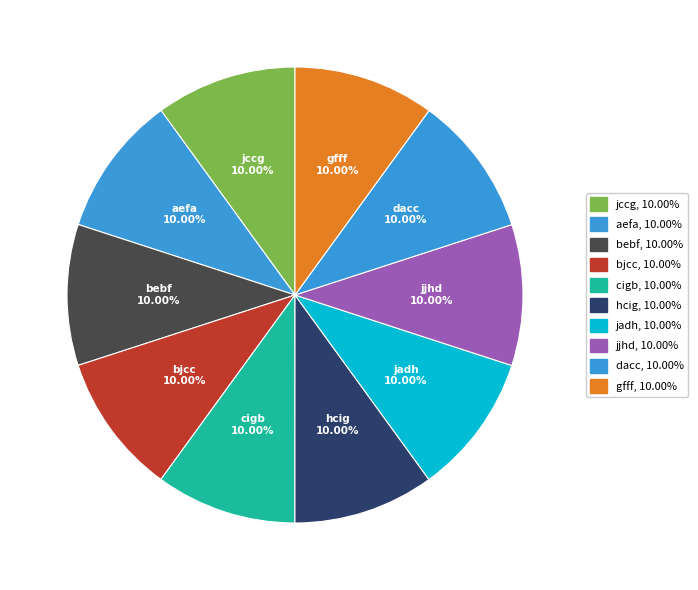

Count the number of slices in the pie.

10